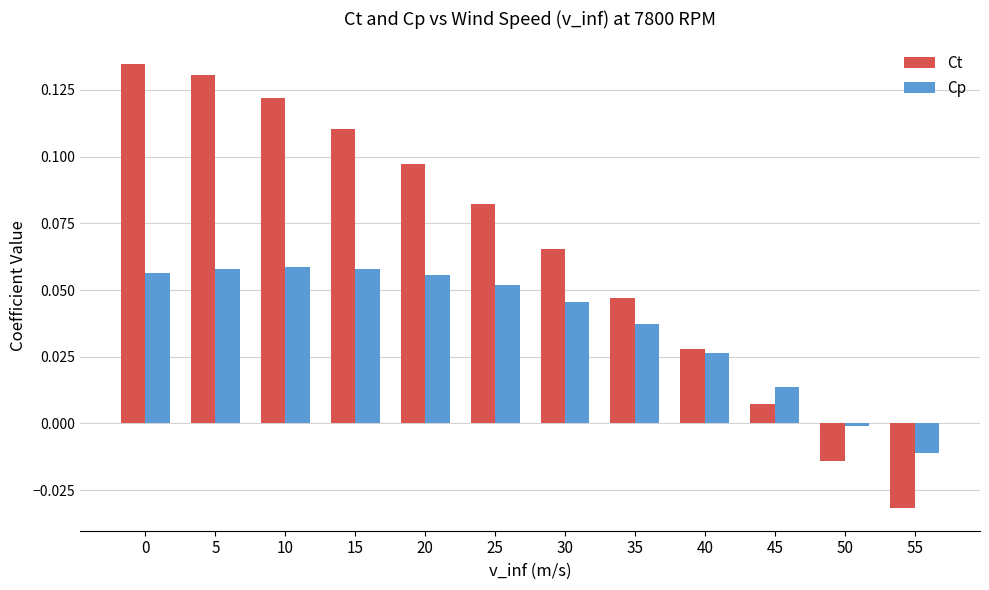

What is the sum of the Ct values at 10 and 20?

0.2